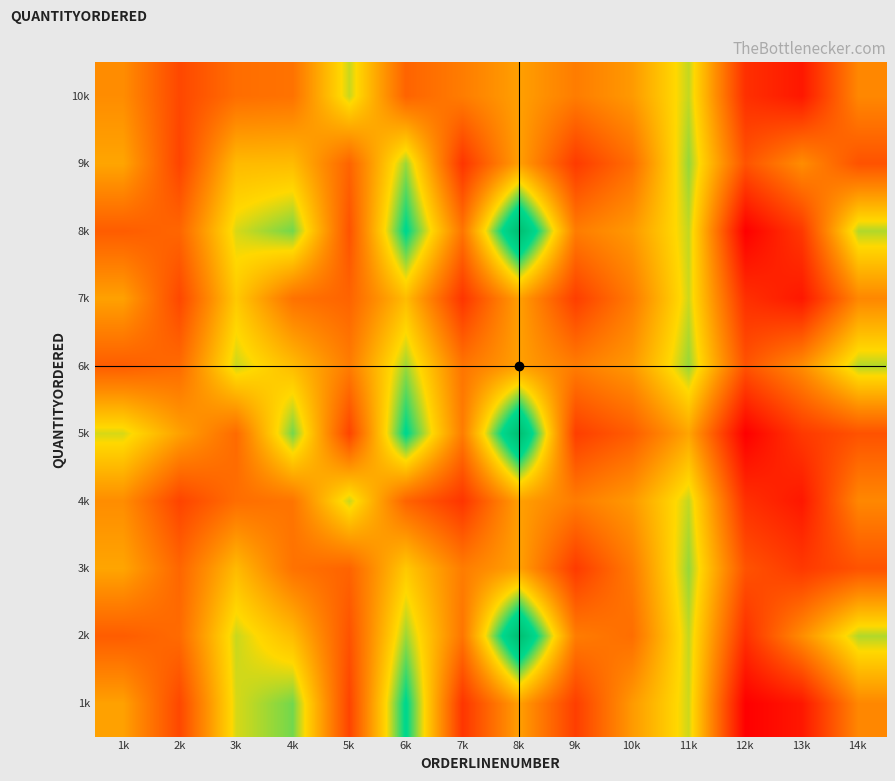

Count the number of categories in the chart.

14